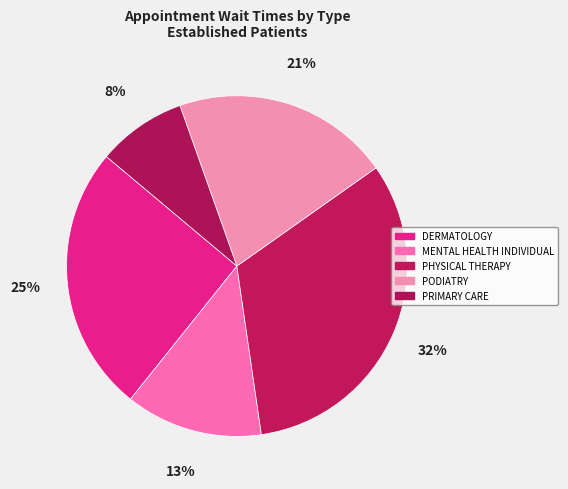

Which slice is the smallest?

PRIMARY CARE